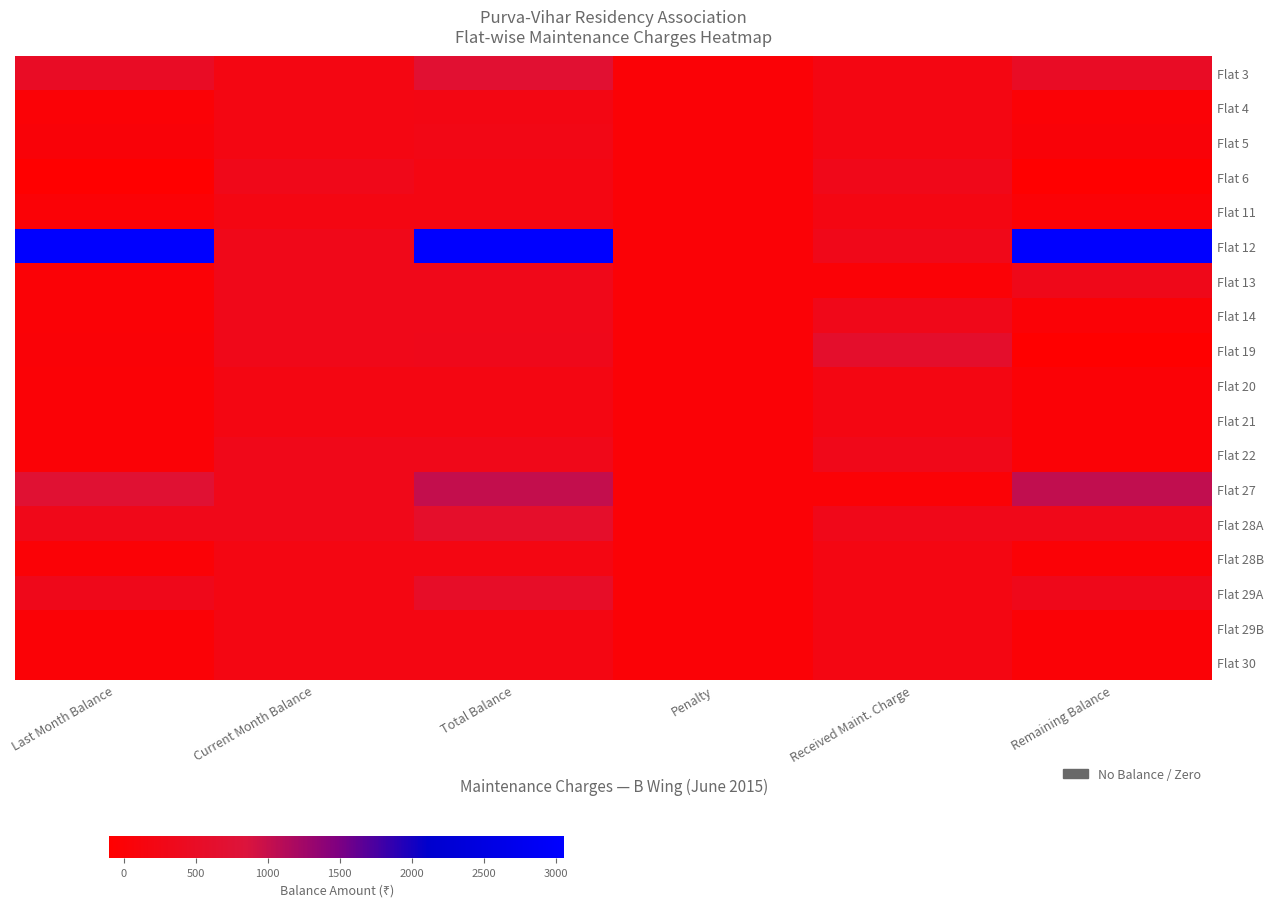

At which category is the sum across all series the highest?

Total Balance